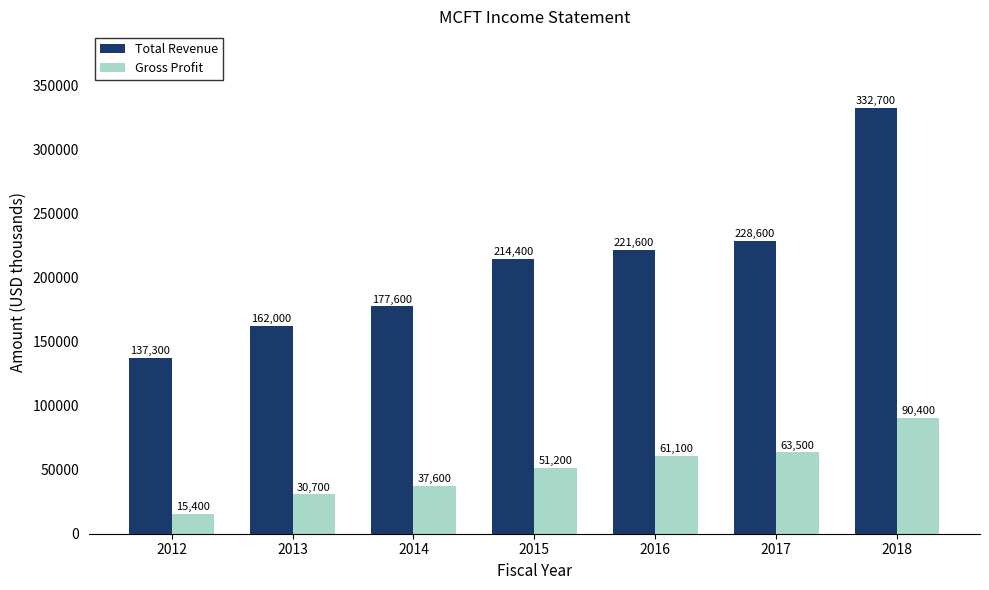

How many categories are shown in the chart?

7